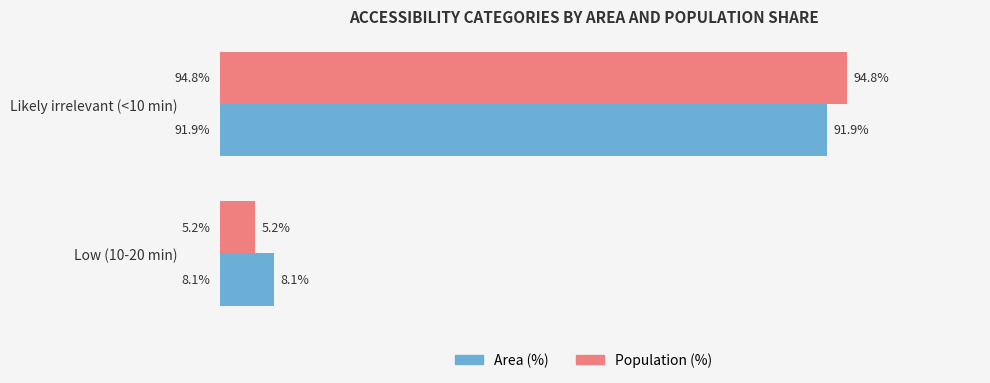

Is the value of Population (%) at Low (10-20 min) greater than the value of Area (%) at Low (10-20 min)?

No